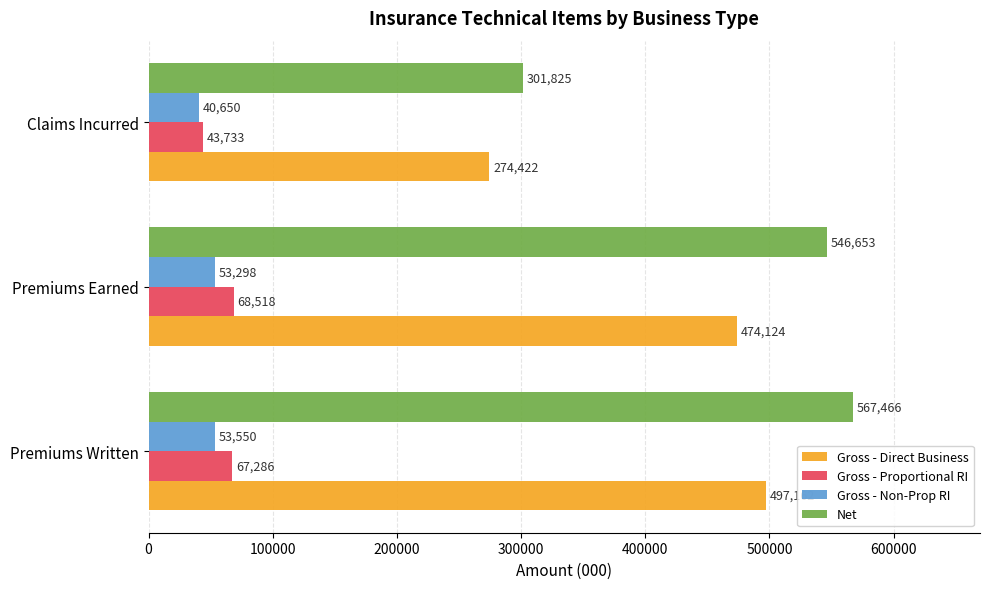

Which series has the largest range (max minus min)?

Net